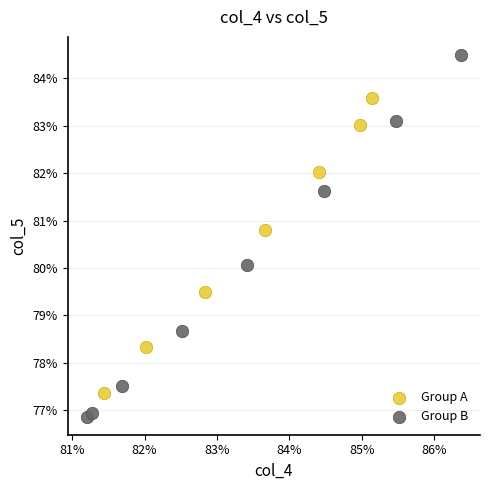

Which series contains the highest Y value?

Group B